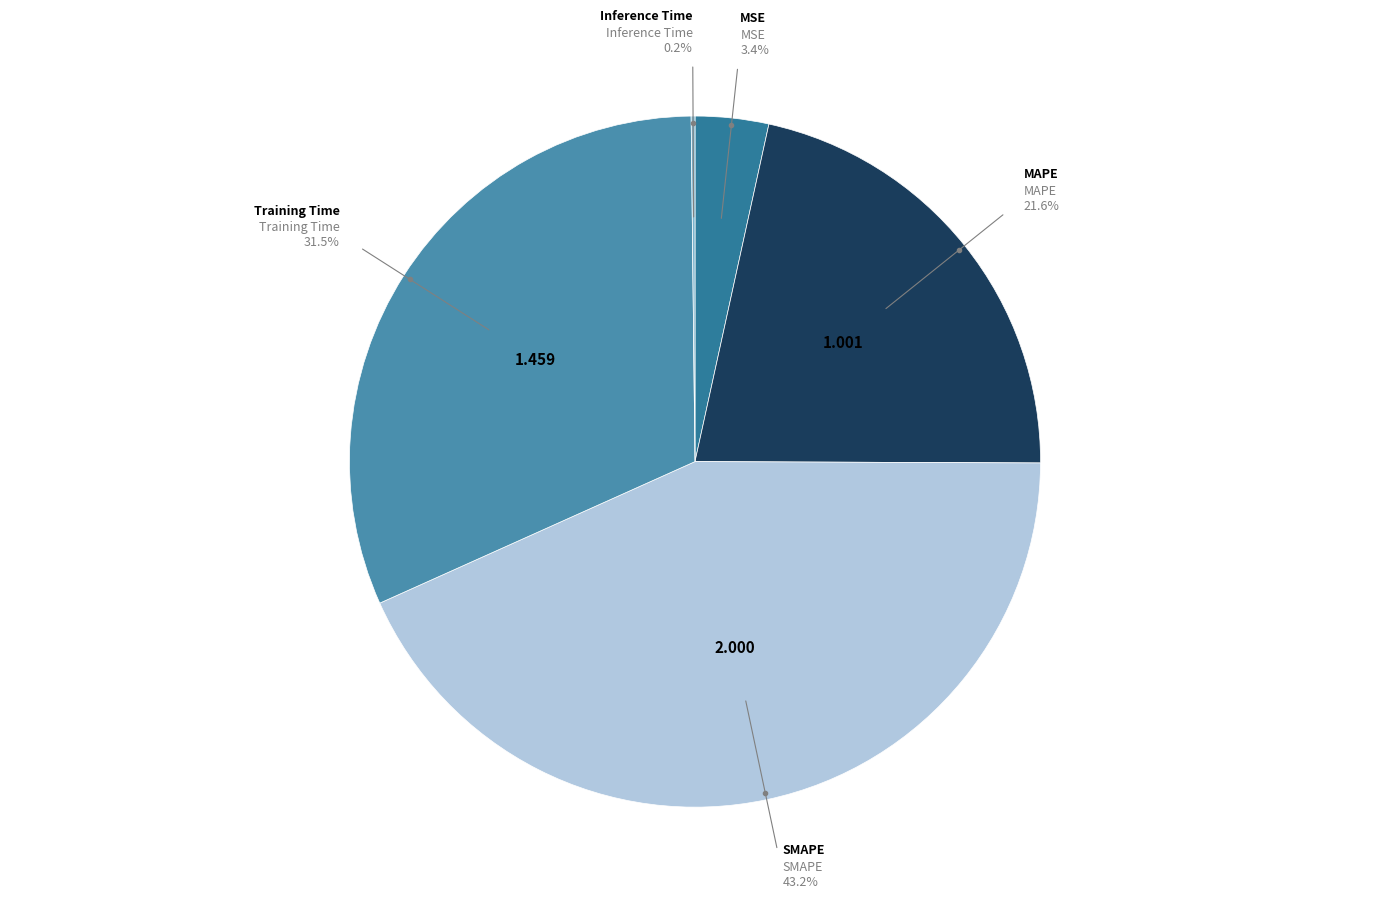

To the nearest percent, what is the combined percentage of MAPE and MSE?

25%